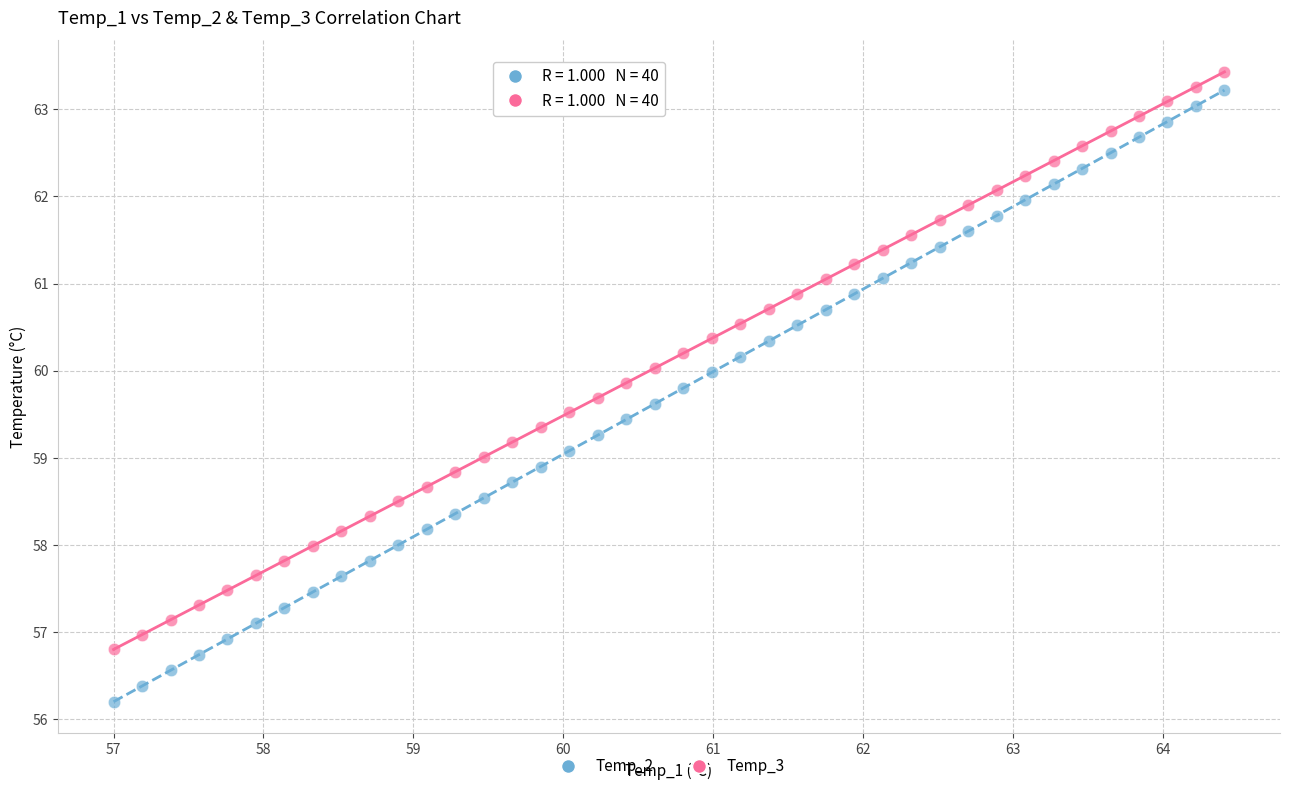

Which series has the largest Y range (max minus min)?

Temp_2